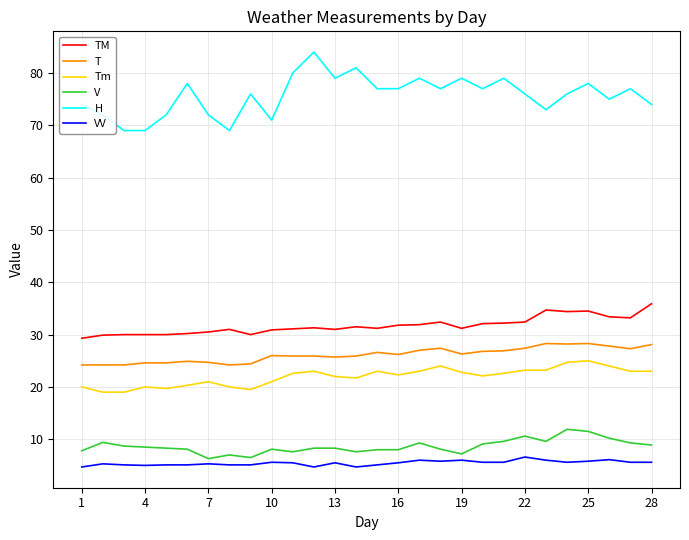

What is the difference between the maximum and minimum values in the H series?

15.0